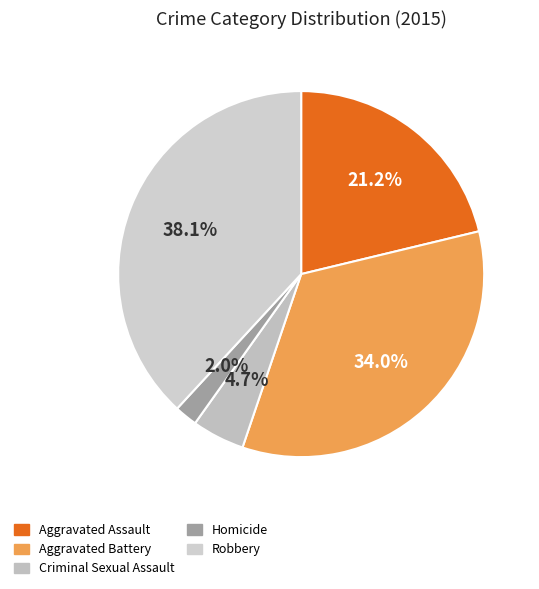

How many segments does this pie chart have?

5